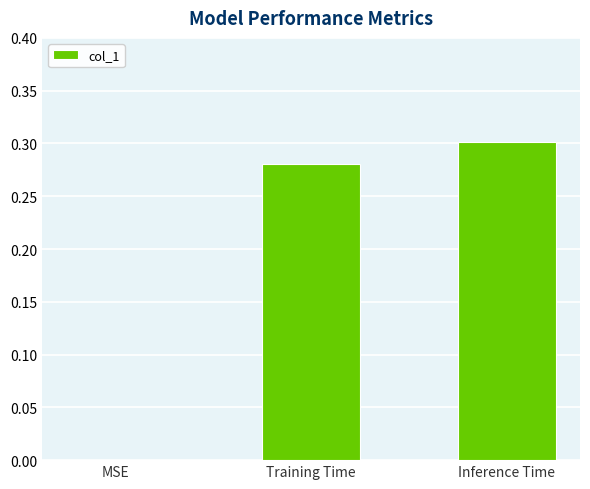

Which label corresponds to the largest value in the chart?

Inference Time